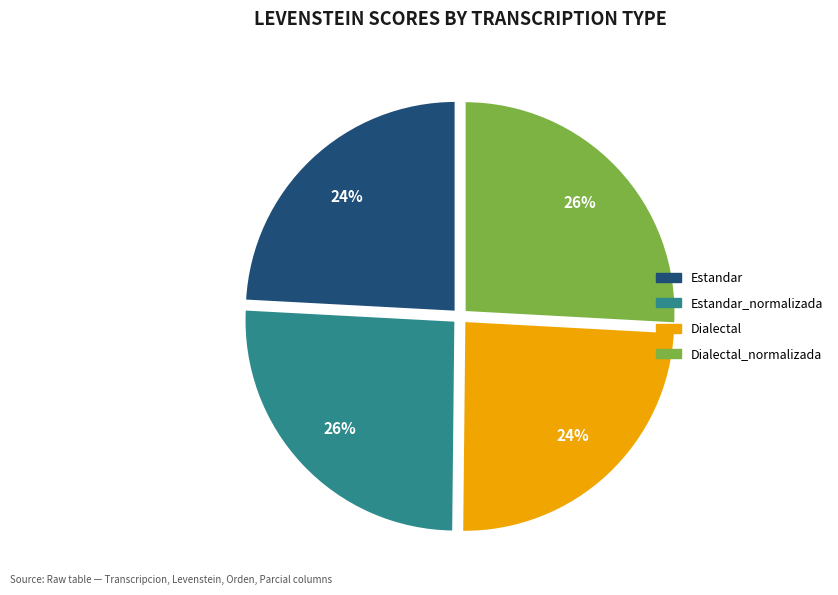

How many segments does this pie chart have?

4